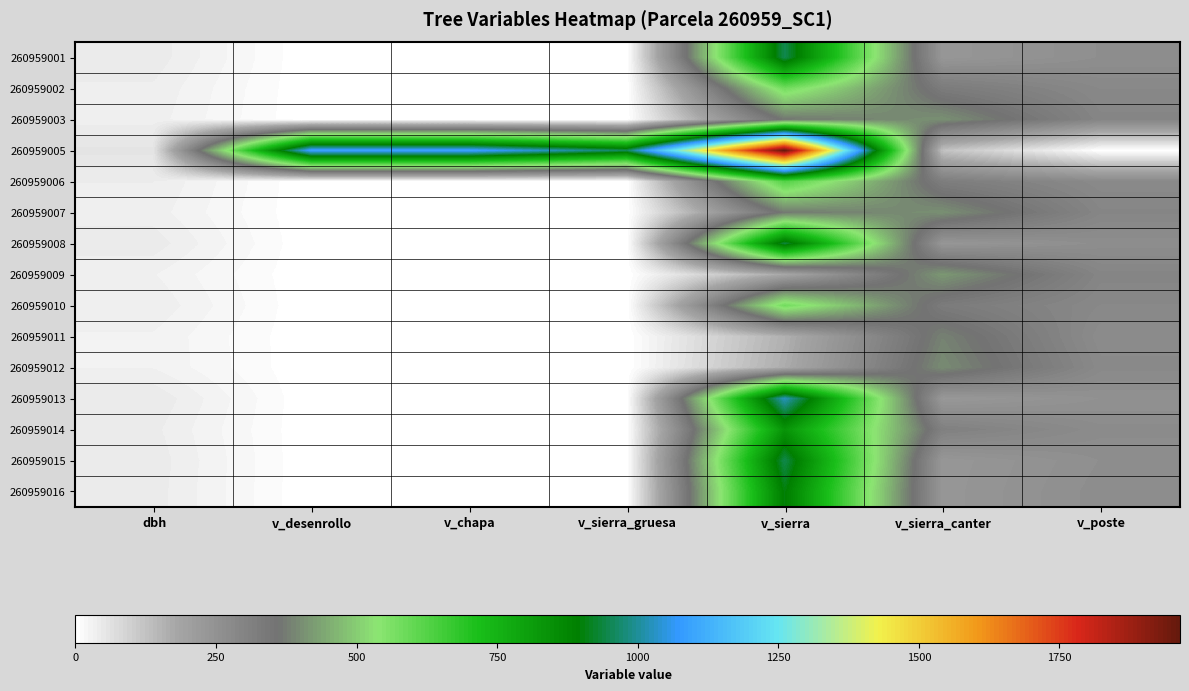

Reading left to right, list all the values displayed in this chart.

260959001: dbh=43.5	v_desenrollo=0.0	v_chapa=0.0	v_sierra_gruesa=0.0	v_sierra=950.6	v_sierra_canter=232.5	v_poste=261.7
260959002: dbh=37.1	v_desenrollo=0.0	v_chapa=0.0	v_sierra_gruesa=0.0	v_sierra=577.5	v_sierra_canter=328.2	v_poste=283.6
260959003: dbh=34.4	v_desenrollo=0.0	v_chapa=0.0	v_sierra_gruesa=0.0	v_sierra=368.4	v_sierra_canter=406.6	v_poste=294.1
260959005: dbh=56.5	v_desenrollo=1097.5	v_chapa=1097.5	v_sierra_gruesa=954.2	v_sierra=1964.5	v_sierra_canter=124.8	v_poste=0.0
260959006: dbh=38.6	v_desenrollo=0.0	v_chapa=0.0	v_sierra_gruesa=0.0	v_sierra=625.3	v_sierra_canter=321.0	v_poste=279.3
260959007: dbh=34.5	v_desenrollo=0.0	v_chapa=0.0	v_sierra_gruesa=0.0	v_sierra=372.5	v_sierra_canter=405.3	v_poste=292.9
260959008: dbh=43.2	v_desenrollo=0.0	v_chapa=0.0	v_sierra_gruesa=0.0	v_sierra=937.6	v_sierra_canter=233.3	v_poste=263.6
260959009: dbh=31.4	v_desenrollo=0.0	v_chapa=0.0	v_sierra_gruesa=0.0	v_sierra=179.2	v_sierra_canter=418.3	v_poste=294.9
260959010: dbh=37.2	v_desenrollo=0.0	v_chapa=0.0	v_sierra_gruesa=0.0	v_sierra=580.1	v_sierra_canter=328.1	v_poste=283.6
260959011: dbh=29.6	v_desenrollo=0.0	v_chapa=0.0	v_sierra_gruesa=0.0	v_sierra=159.7	v_sierra_canter=383.5	v_poste=270.7
260959012: dbh=30.3	v_desenrollo=0.0	v_chapa=0.0	v_sierra_gruesa=0.0	v_sierra=168.1	v_sierra_canter=398.6	v_poste=279.6
260959013: dbh=45.3	v_desenrollo=0.0	v_chapa=0.0	v_sierra_gruesa=0.0	v_sierra=1027.6	v_sierra_canter=226.9	v_poste=253.5
260959014: dbh=40.6	v_desenrollo=0.0	v_chapa=0.0	v_sierra_gruesa=0.0	v_sierra=836.6	v_sierra_canter=310.3	v_poste=271.4
260959015: dbh=43.4	v_desenrollo=0.0	v_chapa=0.0	v_sierra_gruesa=0.0	v_sierra=949.0	v_sierra_canter=232.1	v_poste=261.2
260959016: dbh=42.4	v_desenrollo=0.0	v_chapa=0.0	v_sierra_gruesa=0.0	v_sierra=902.1	v_sierra_canter=233.4	v_poste=265.0